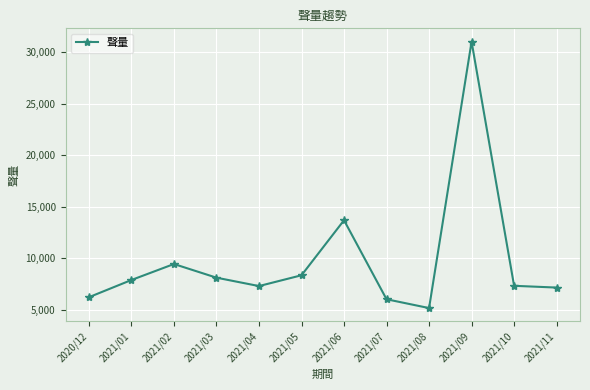

How many distinct data groups are displayed?

1